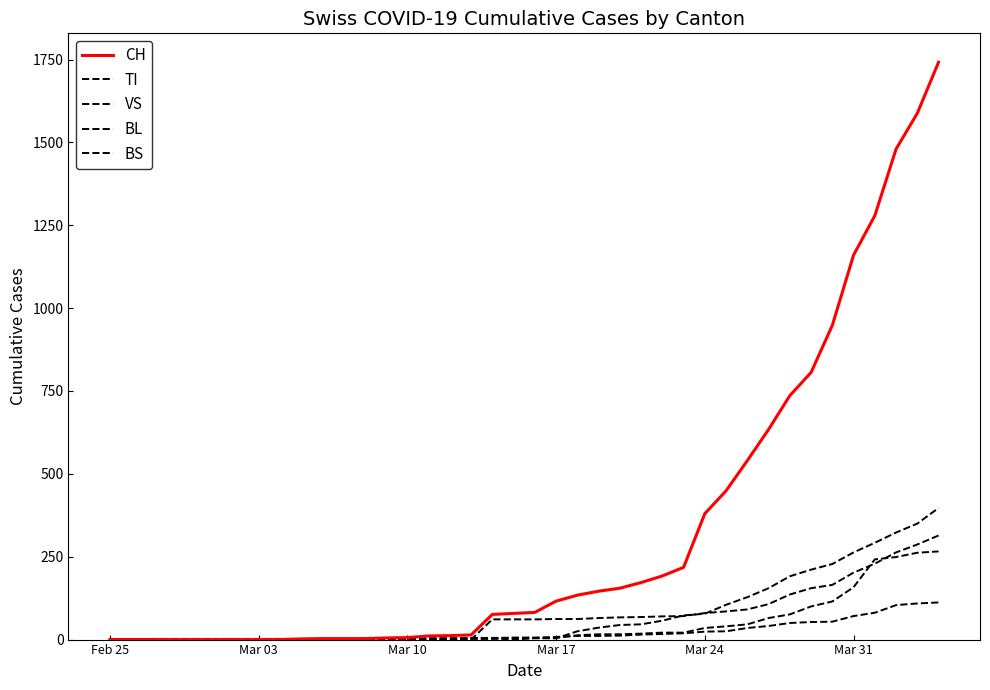

Is this an area chart (filled region under the line)?

No